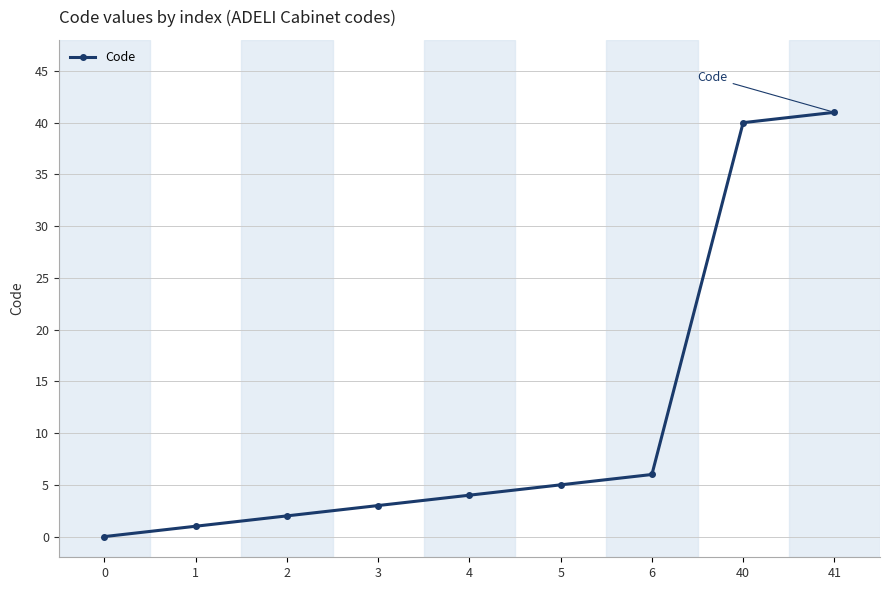

Reading right to left, extract all data points from this chart.

41=41	40=40	6=6	5=5	4=4	3=3	2=2	1=1	0=0